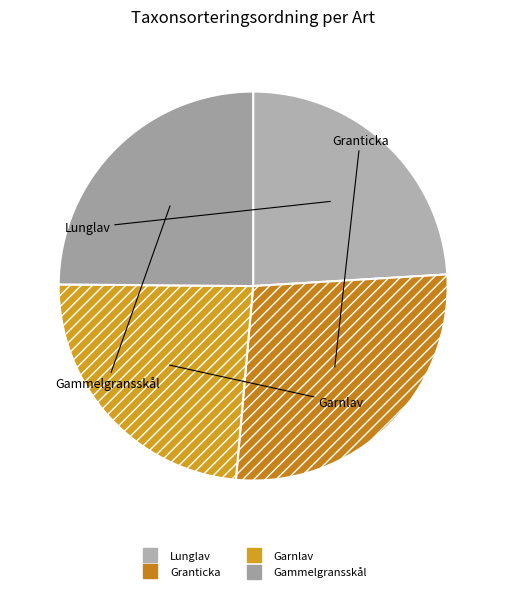

Does any single category account for the majority?

No